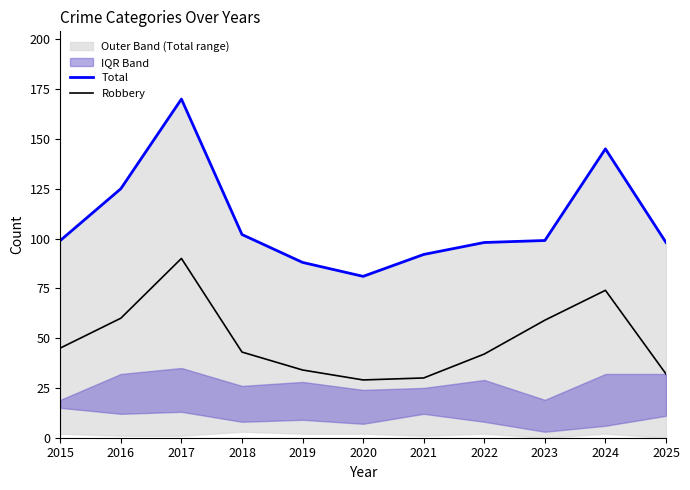

True or false: Robbery and Total intersect in this chart.

False